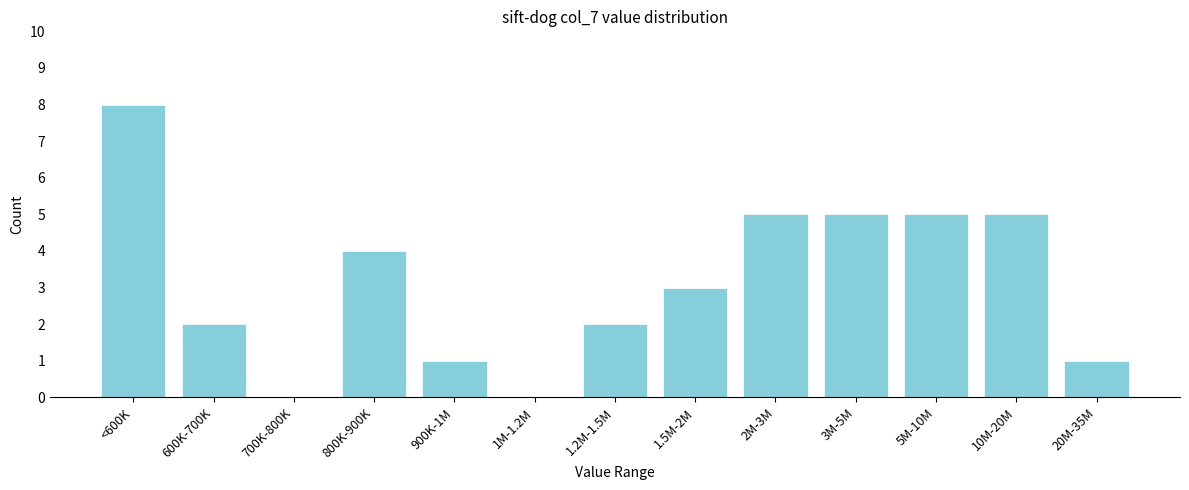

Reading right to left, what are all the values shown in this chart?

20M-35M=1	10M-20M=5	5M-10M=5	3M-5M=5	2M-3M=5	1.5M-2M=3	1.2M-1.5M=2	1M-1.2M=0	900K-1M=1	800K-900K=4	700K-800K=0	600K-700K=2	<600K=8